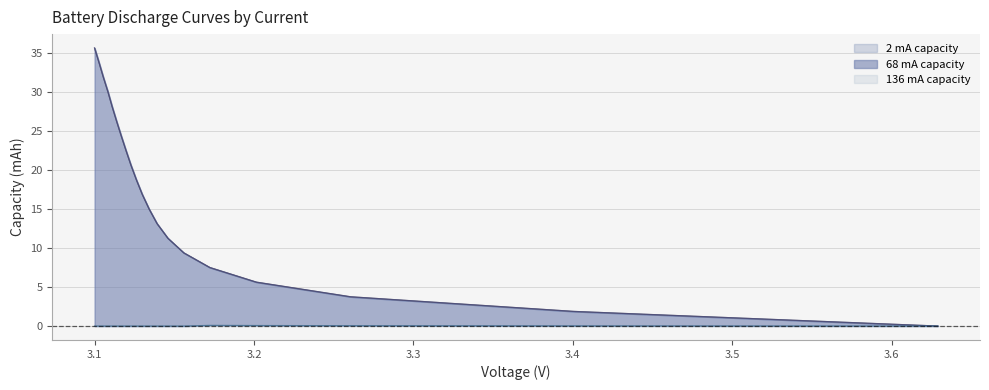

Does the chart display data point markers on the line(s)?

No